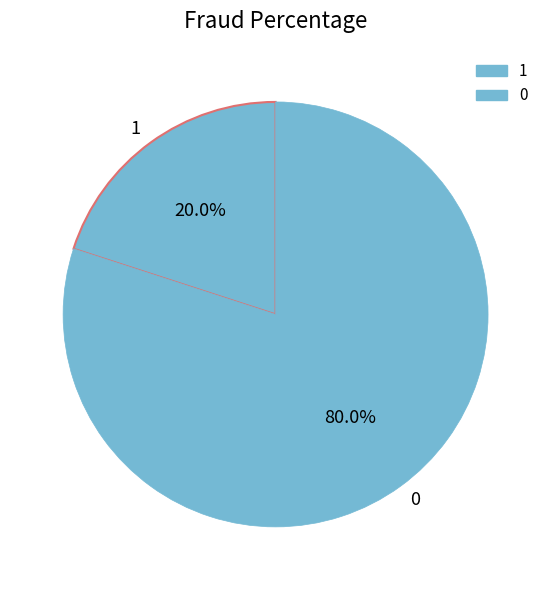

Is there a majority slice in this chart?

Yes